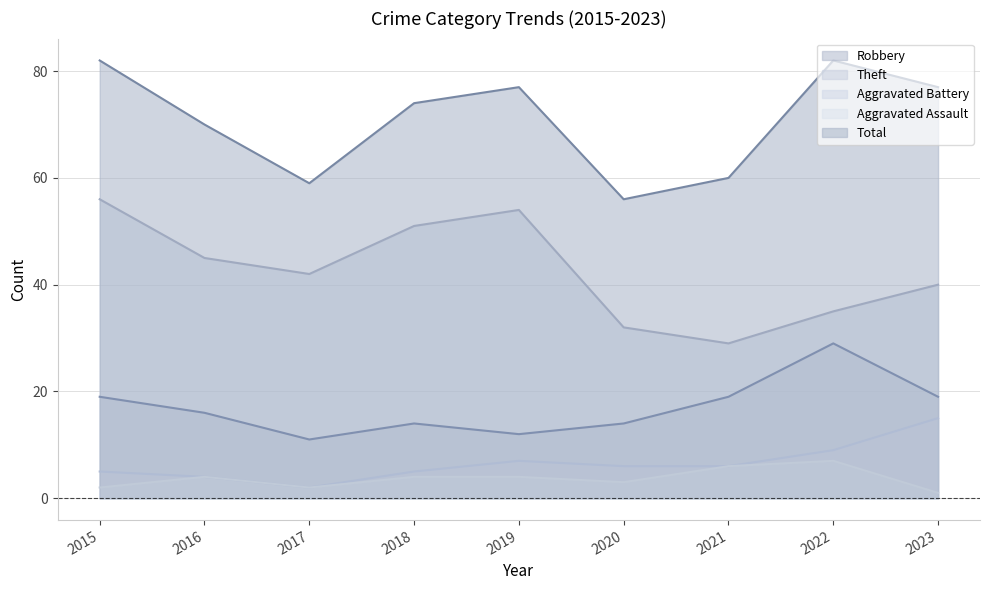

What is the sum of all Total values?

637